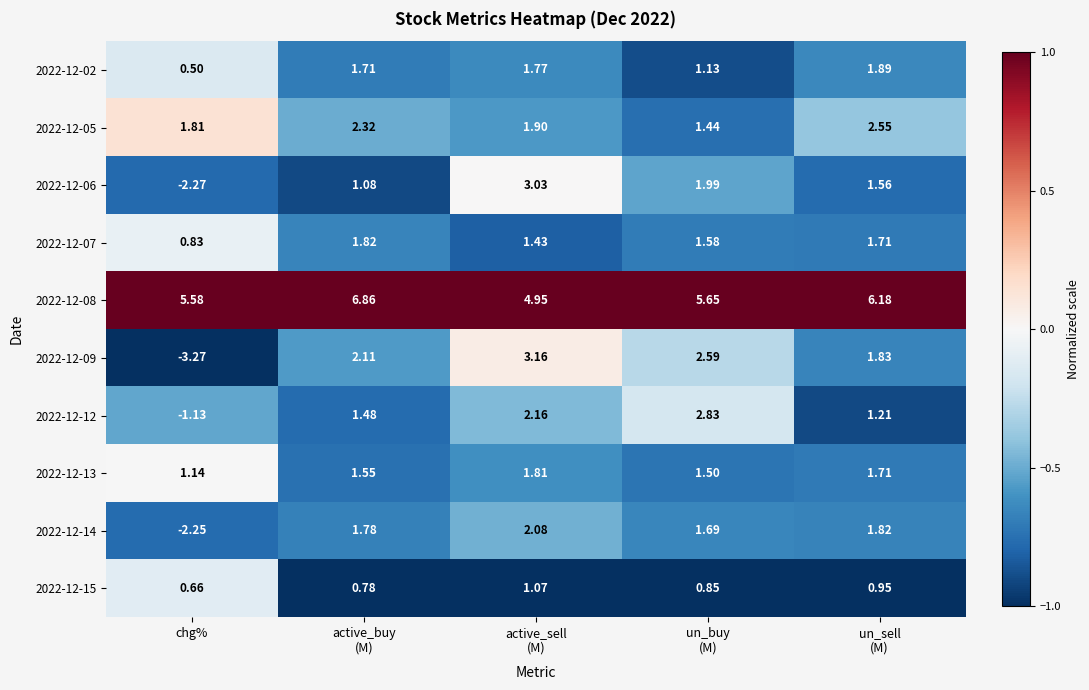

Between chg% and un_sell
(M), which series saw the biggest shift?

2022-12-09